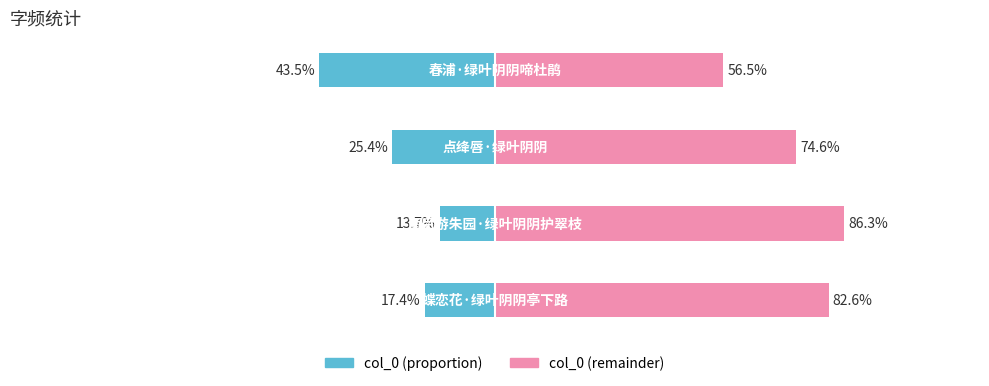

Rank the series by their average value, from highest to lowest.

col_0 (right), col_0 (left)